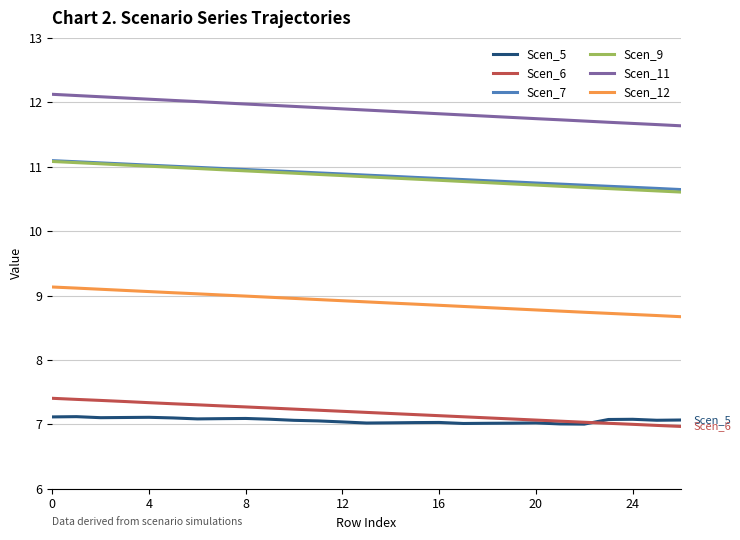

What is the minimum value for Scen_5?

7.0